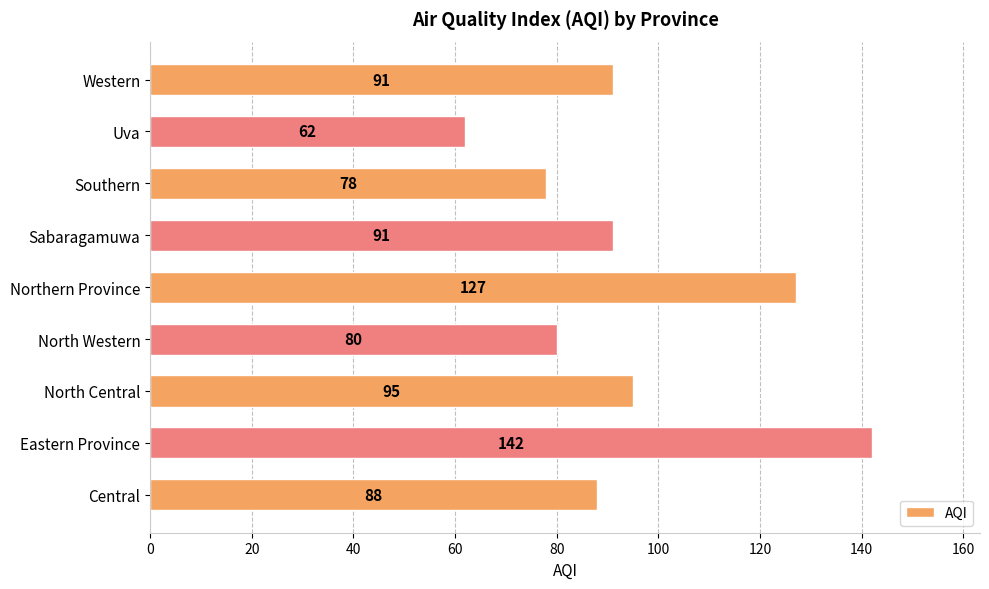

Count the number of categories in the chart.

9